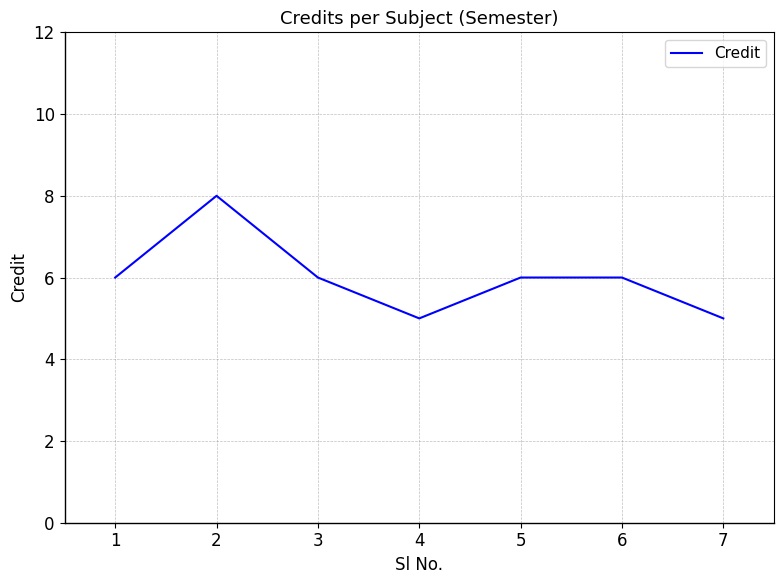

The value at 4 is 7. True or false?

False